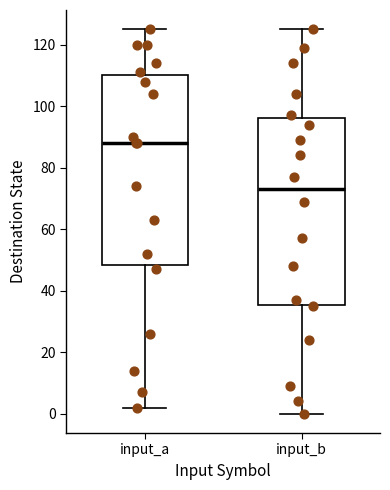

Reading left to right, read every box against the y-axis: the position of its median line, the range the box covers, and the ends of its whiskers. The values are not printed on the chart, so give them approximately, as read against the axis.

input_a: median 88, box 48 to 110, whiskers 2 to 126
input_b: median 74, box 36 to 96, whiskers 0 to 126